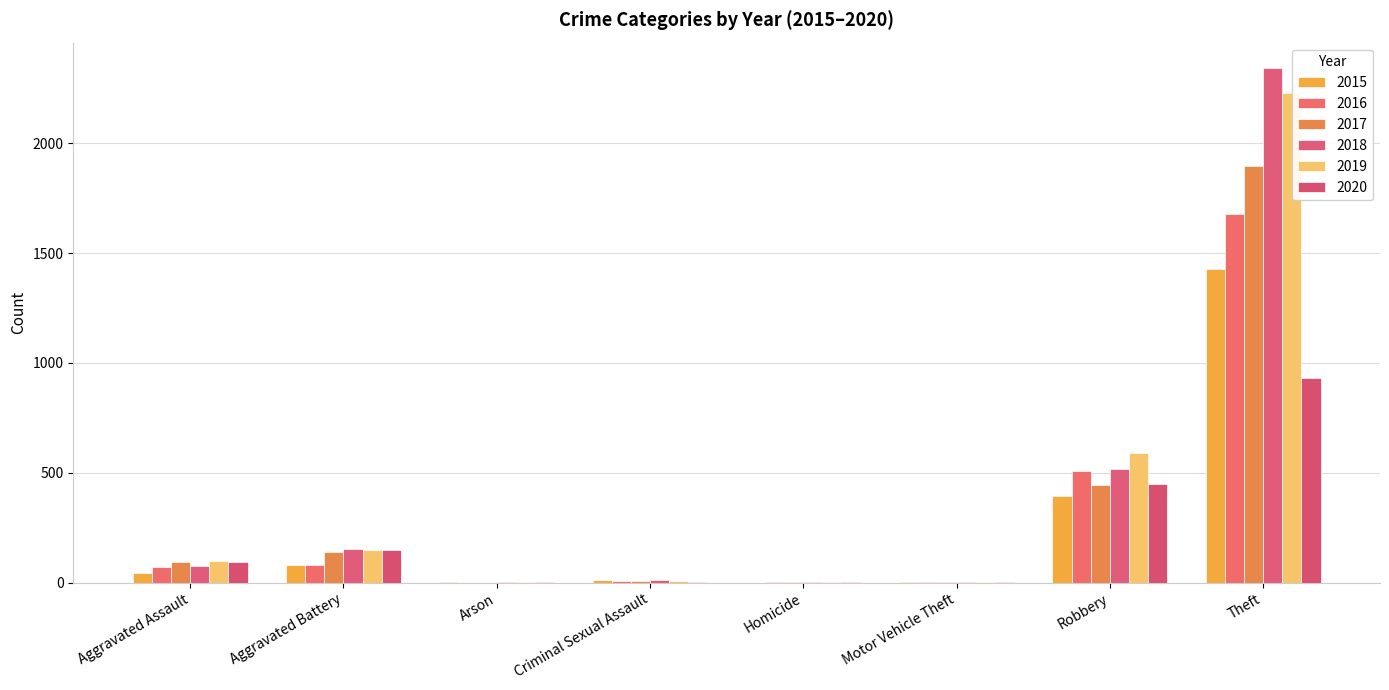

Reading left to right, transcribe all the data shown in this chart.

2015: Aggravated Assault=46	Aggravated Battery=82	Arson=3	Criminal Sexual Assault=12	Homicide=0	Motor Vehicle Theft=1	Robbery=395	Theft=1429
2016: Aggravated Assault=71	Aggravated Battery=82	Arson=0	Criminal Sexual Assault=8	Homicide=1	Motor Vehicle Theft=4	Robbery=510	Theft=1676
2017: Aggravated Assault=95	Aggravated Battery=142	Arson=0	Criminal Sexual Assault=8	Homicide=1	Motor Vehicle Theft=2	Robbery=446	Theft=1896
2018: Aggravated Assault=77	Aggravated Battery=152	Arson=1	Criminal Sexual Assault=11	Homicide=1	Motor Vehicle Theft=1	Robbery=519	Theft=2341
2019: Aggravated Assault=98	Aggravated Battery=148	Arson=1	Criminal Sexual Assault=8	Homicide=2	Motor Vehicle Theft=1	Robbery=591	Theft=2230
2020: Aggravated Assault=94	Aggravated Battery=150	Arson=1	Criminal Sexual Assault=3	Homicide=2	Motor Vehicle Theft=3	Robbery=450	Theft=930